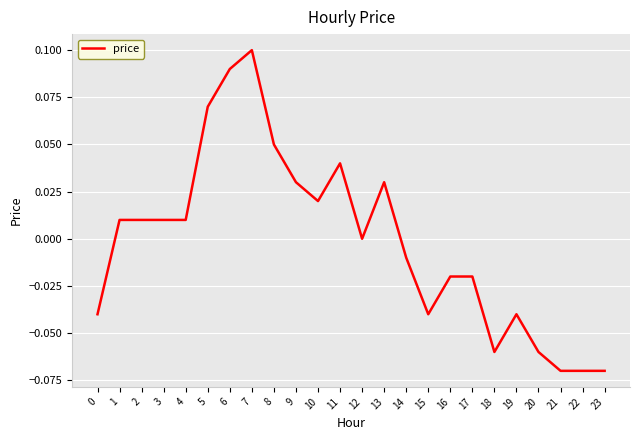

Which label corresponds to the largest value in the chart?

7